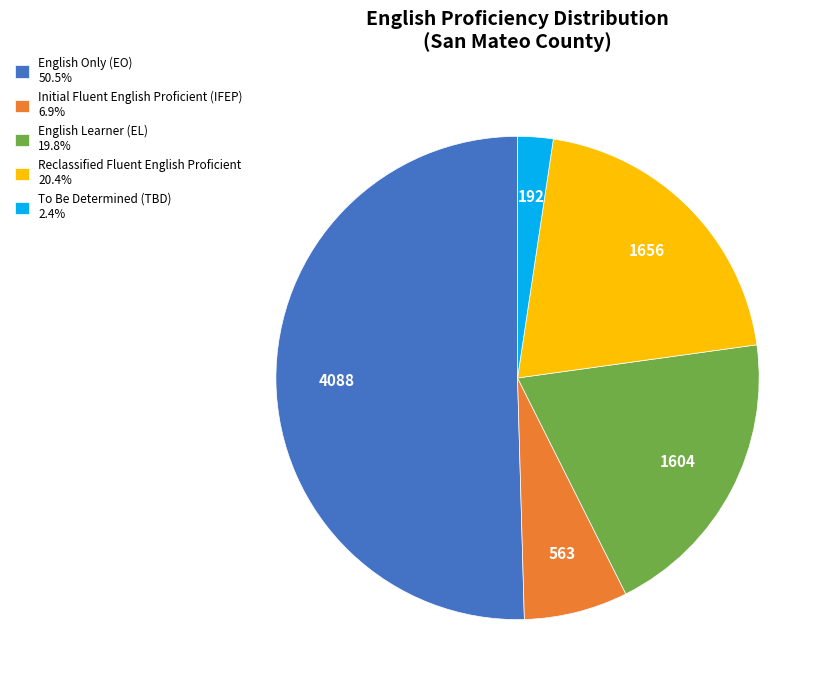

Does any single category account for the majority?

Yes